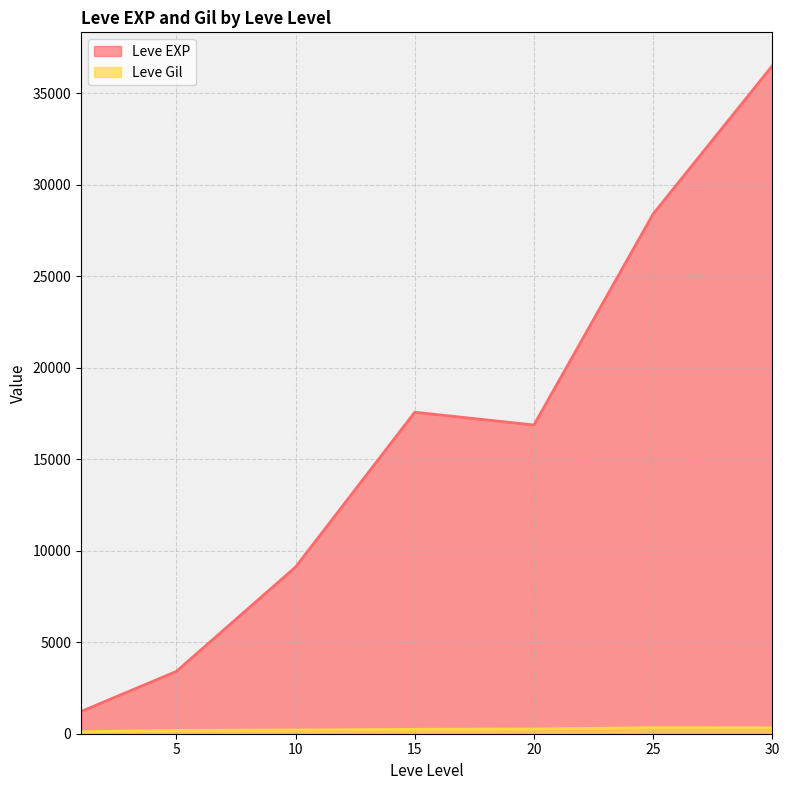

What are all the series names shown in the legend?

Leve EXP, Leve Gil